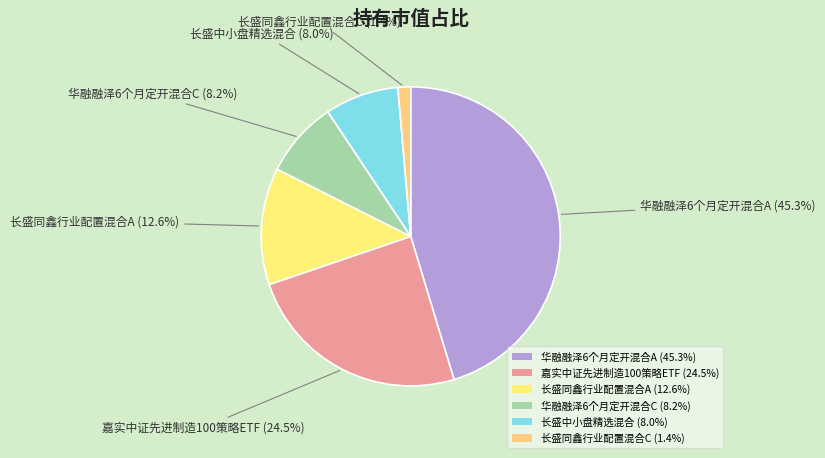

True or false: 长盛同鑫行业配置混合C accounts for 1% of the total.

True